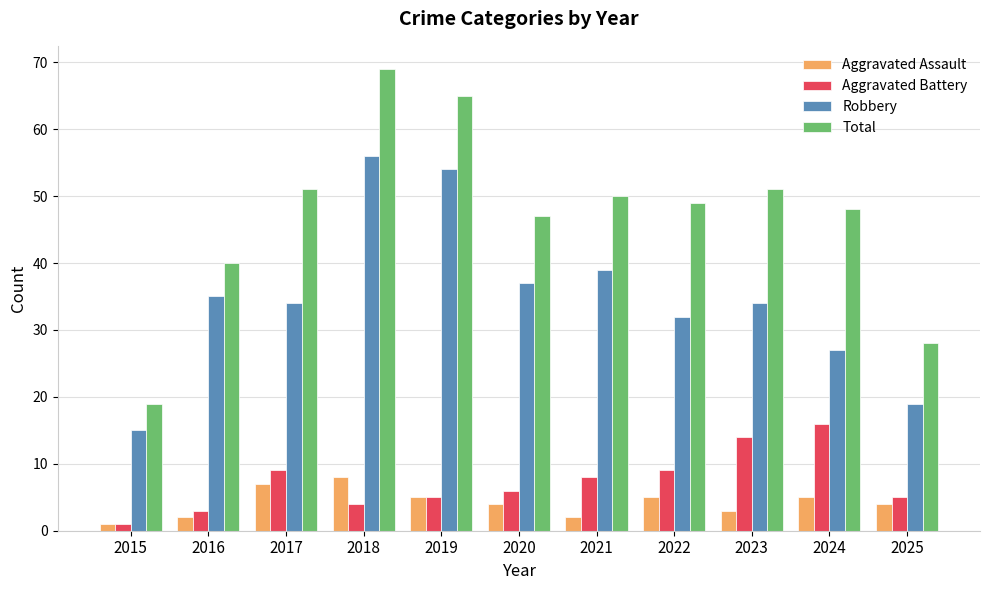

Reading right to left, what are all the values shown in this chart?

Aggravated Assault: 2025=4	2024=5	2023=3	2022=5	2021=2	2020=4	2019=5	2018=8	2017=7	2016=2	2015=1
Aggravated Battery: 2025=5	2024=16	2023=14	2022=9	2021=8	2020=6	2019=5	2018=4	2017=9	2016=3	2015=1
Robbery: 2025=19	2024=27	2023=34	2022=32	2021=39	2020=37	2019=54	2018=56	2017=34	2016=35	2015=15
Total: 2025=28	2024=48	2023=51	2022=49	2021=50	2020=47	2019=65	2018=69	2017=51	2016=40	2015=19